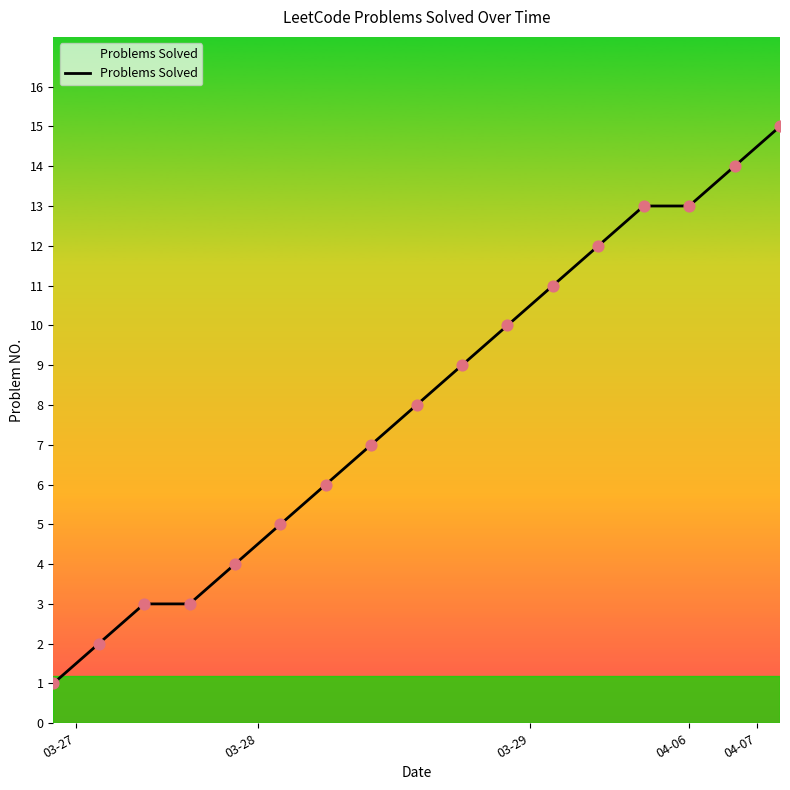

What is the difference between the maximum and minimum values?

14